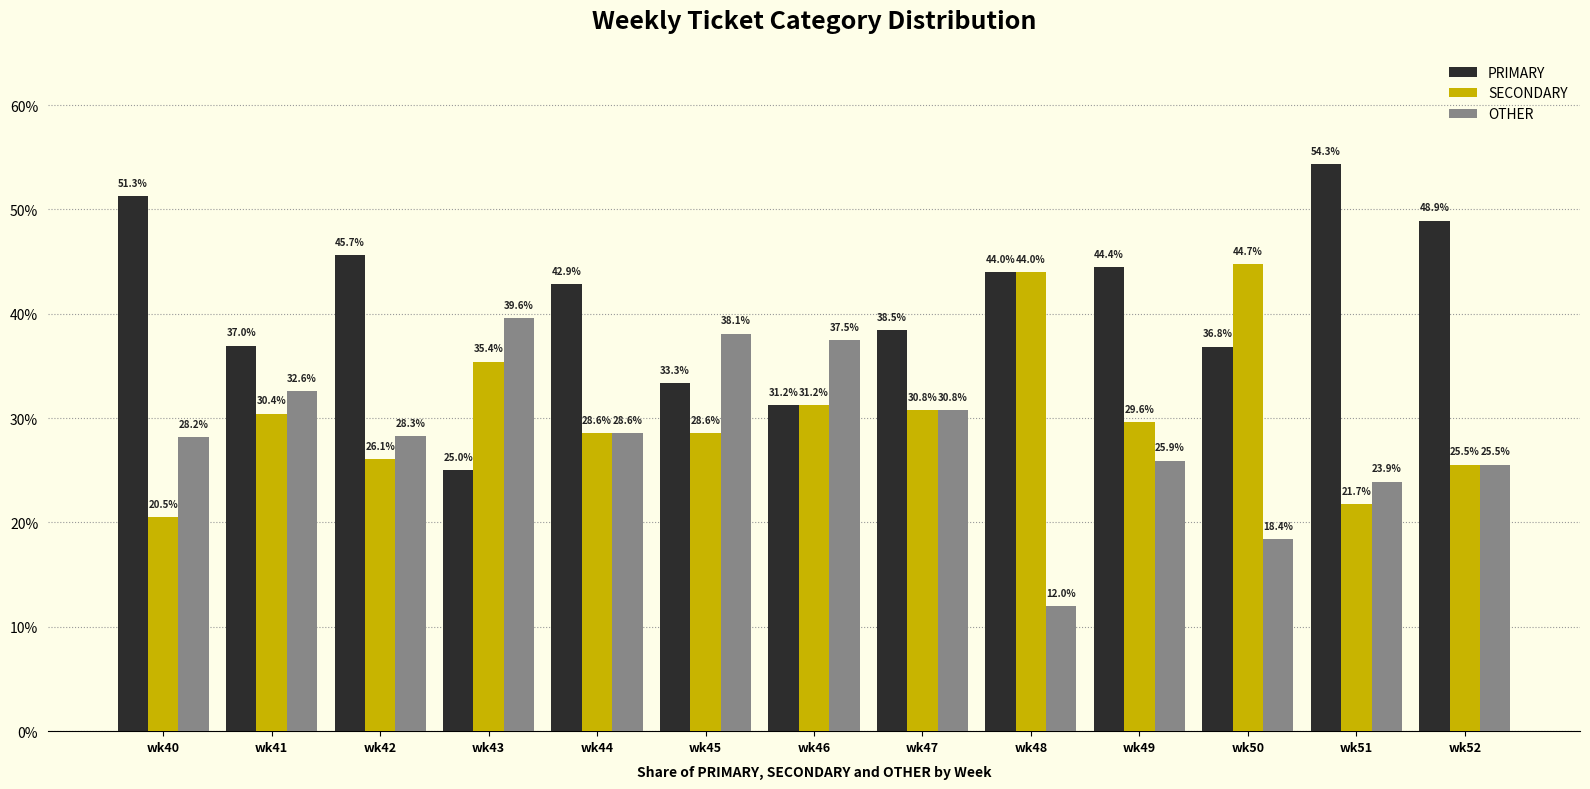

What is the difference between the second highest and minimum values in the PRIMARY series?

26.3